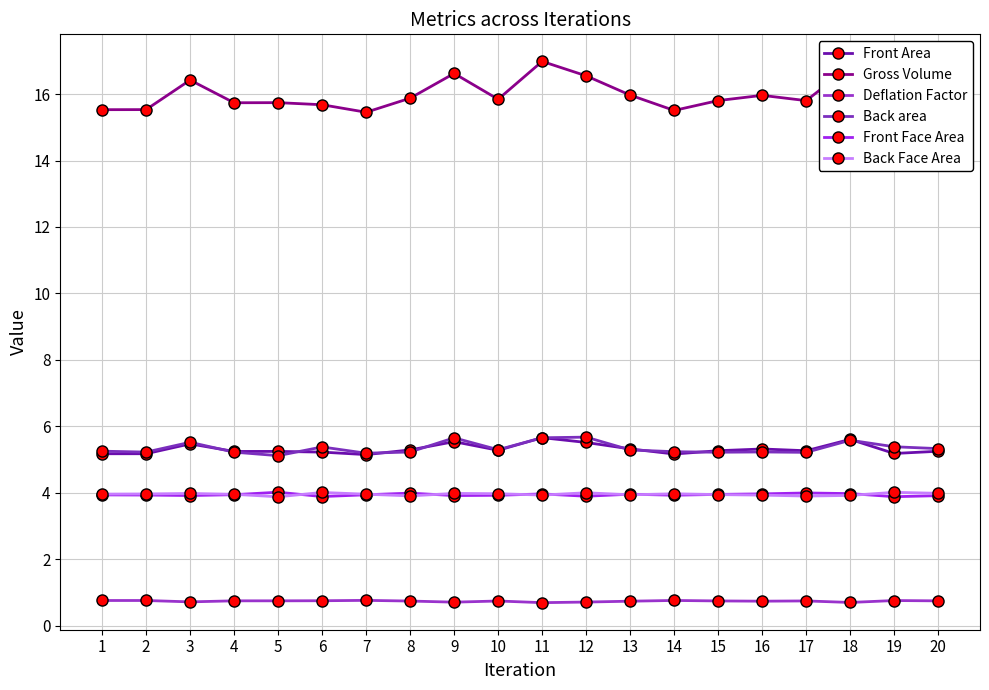

True or false: Front Face Area has more than 1 interior local peaks.

True